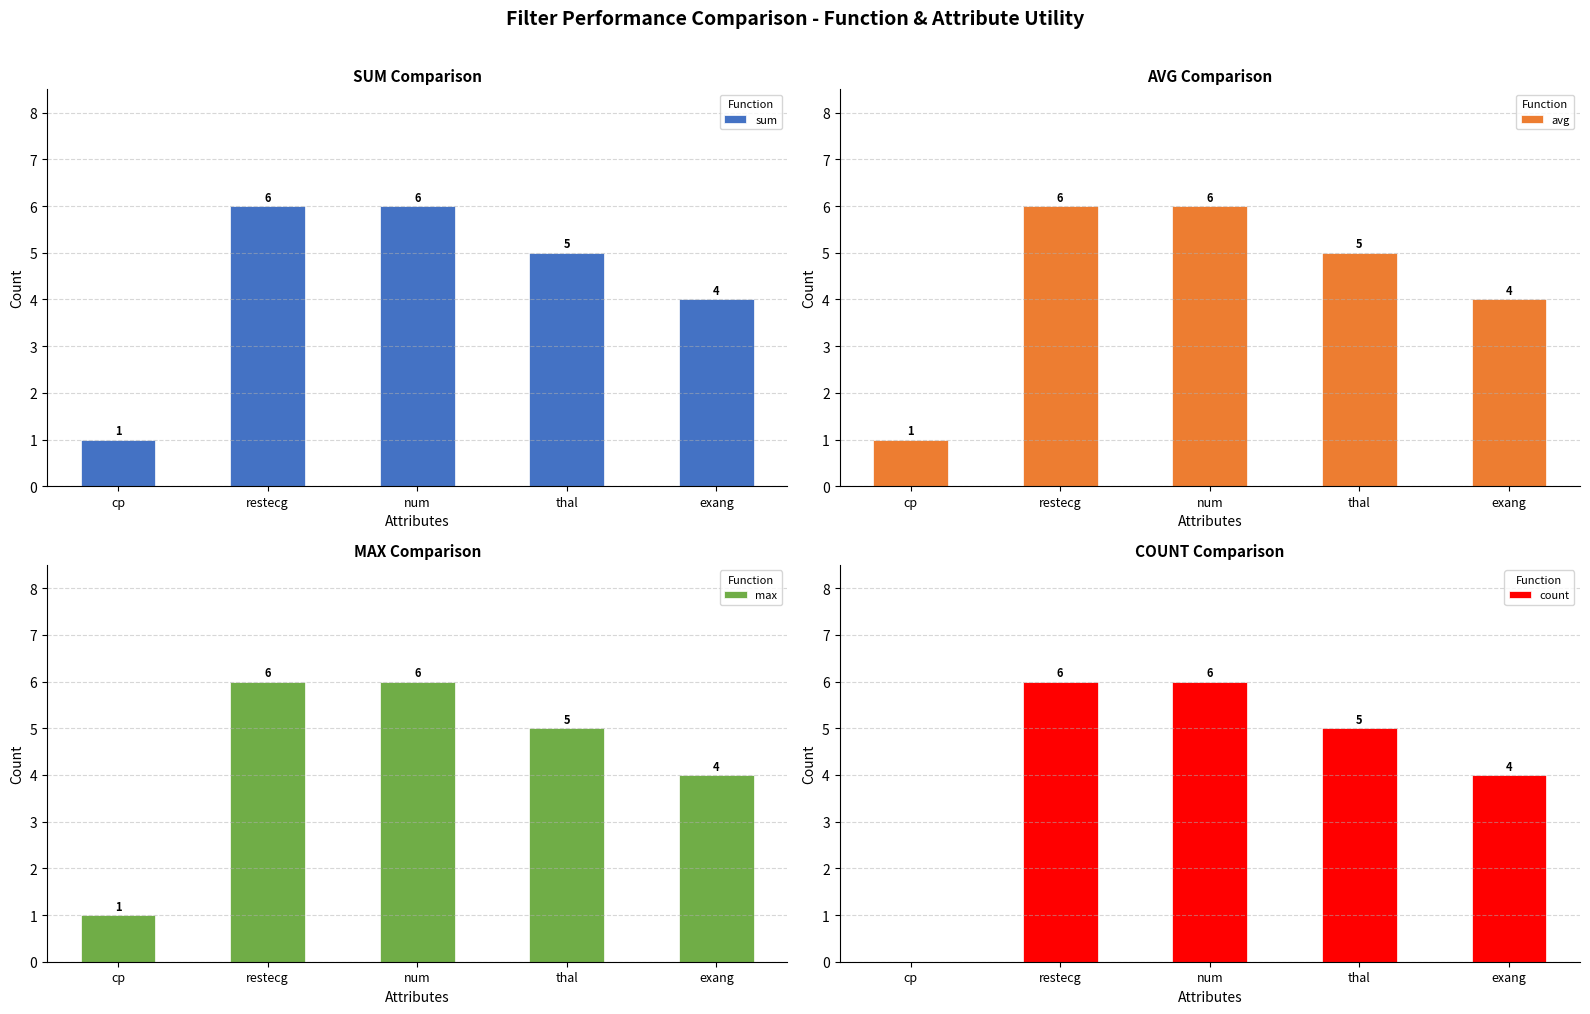

What is the sum of all avg values?

22